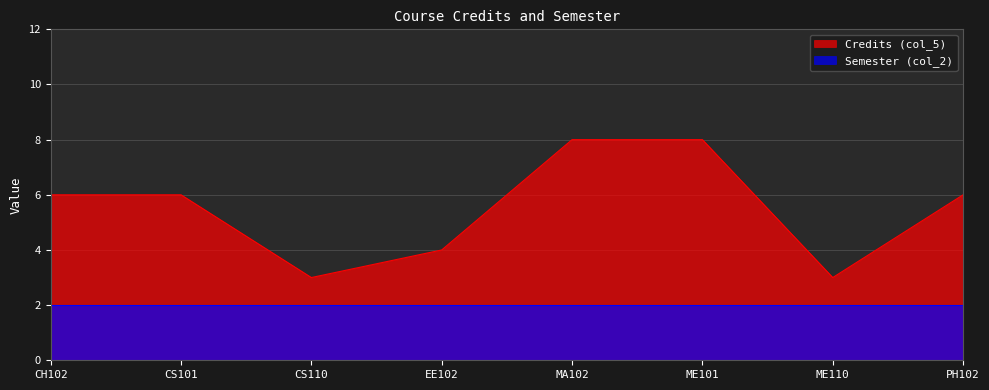

Reading left to right, transcribe all the data shown in this chart.

6	6	3	4	8	8	3	6